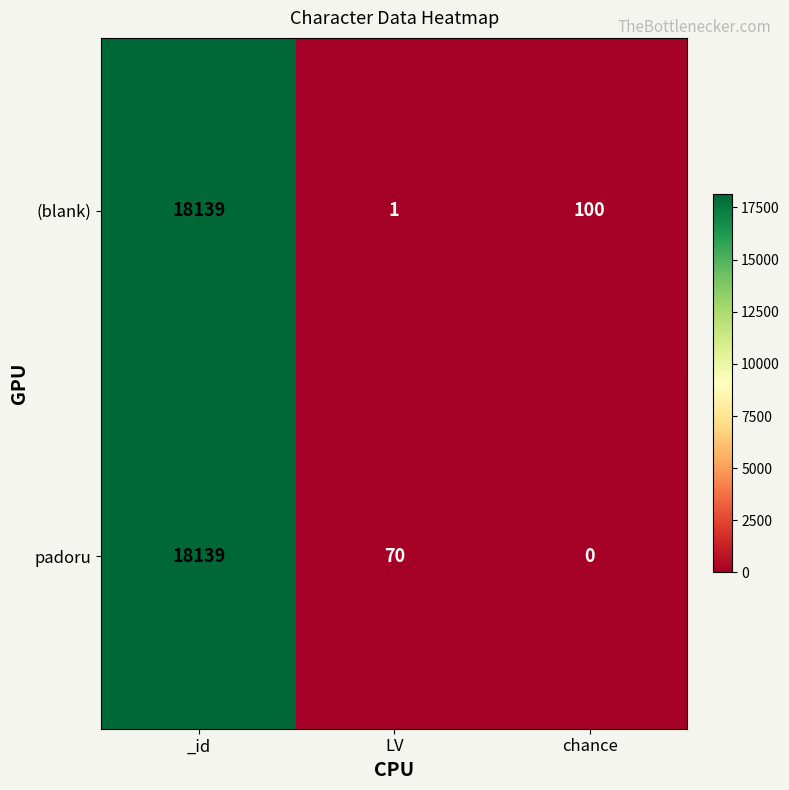

At which label is padoru closest to 9069?

LV